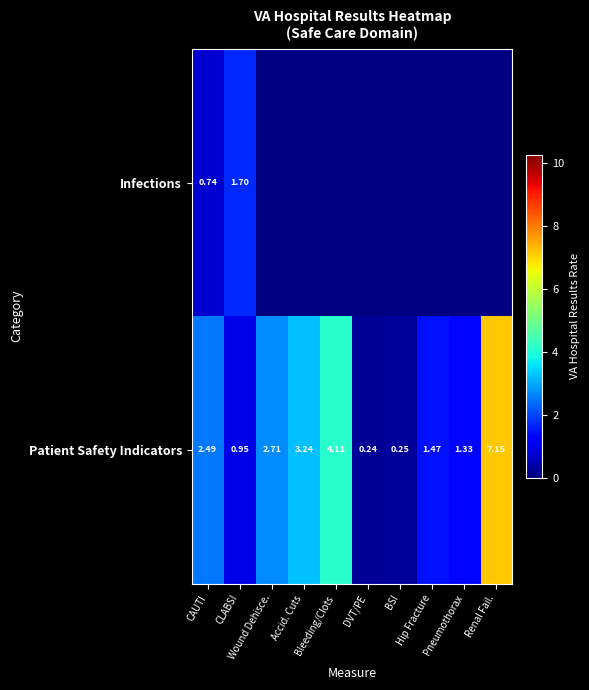

What is the approximate value of Patient Safety Indicators at Wound Dehisce.?

2.7